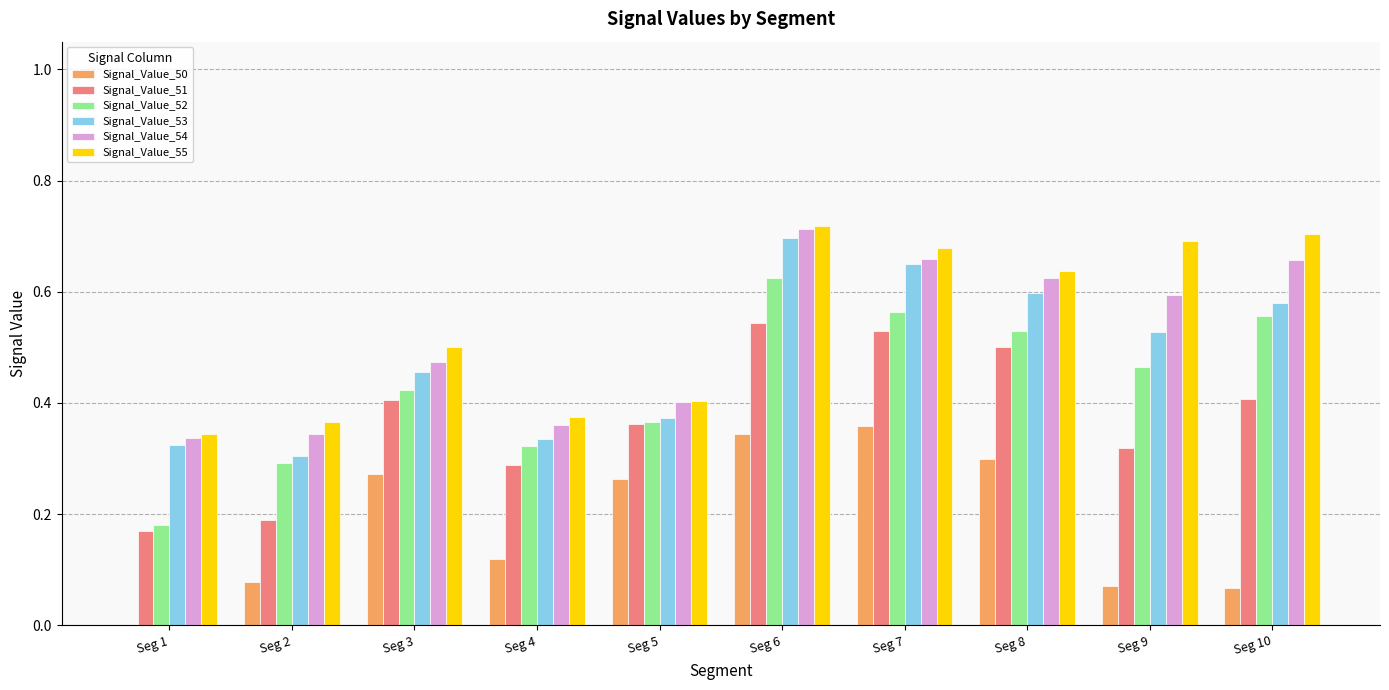

What is the sum of all Signal_Value_51 values?

3.7